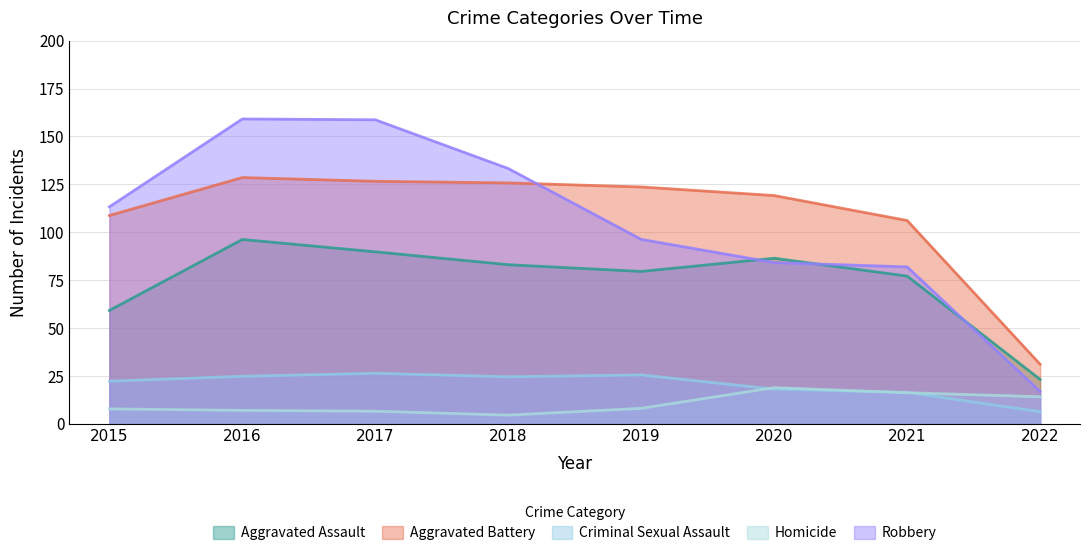

What is the spread (max minus min) of values at 2015?

105.4